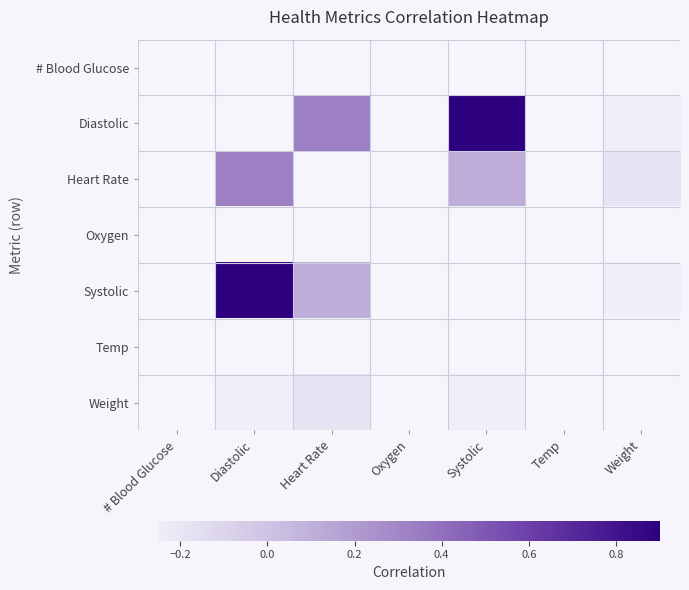

At which label does Temp reach its peak?

# Blood Glucose